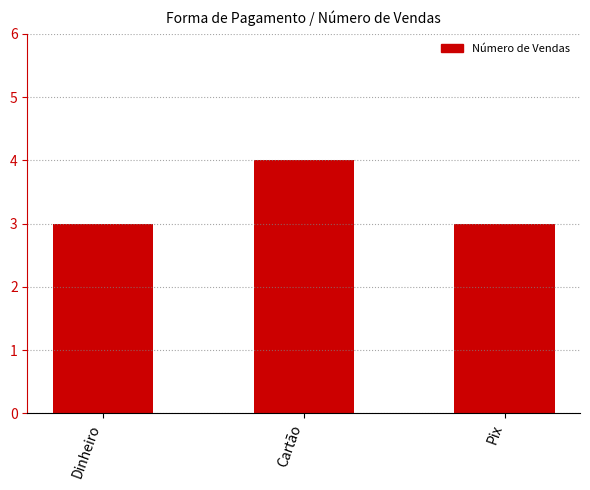

What is the smallest value displayed?

3